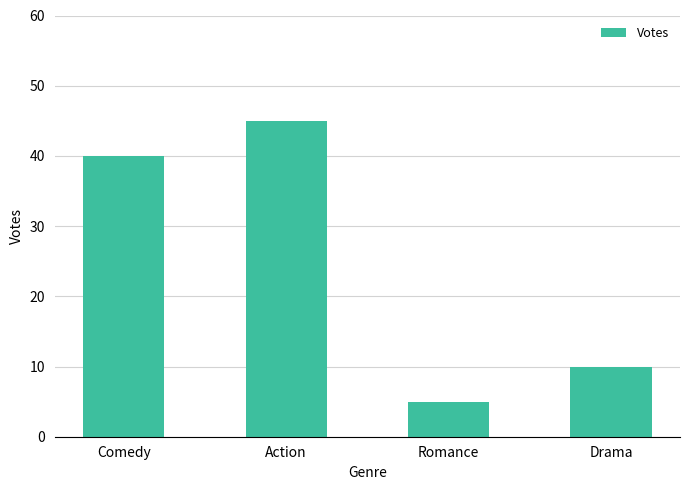

What is the average value?

25